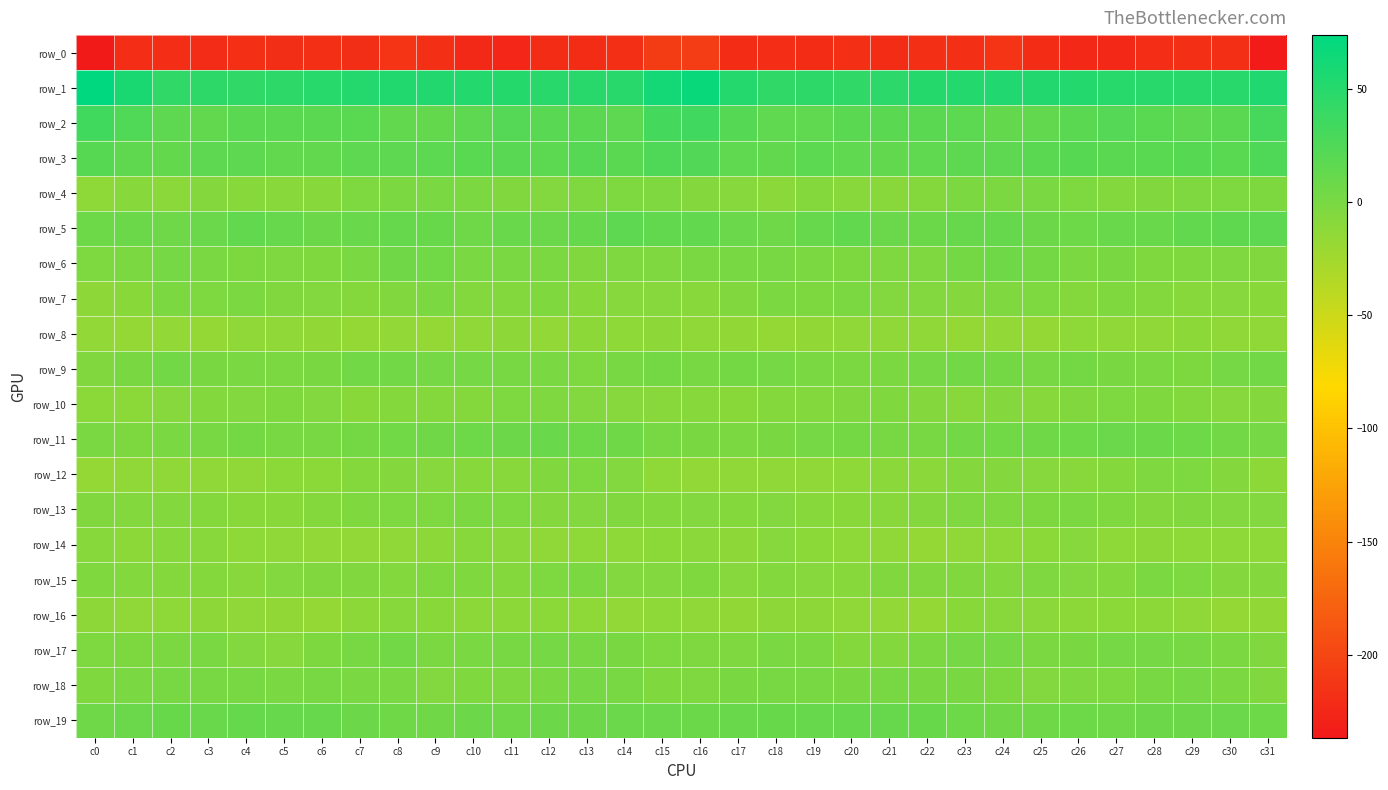

What is the sum of all row_8 values?

-468.9